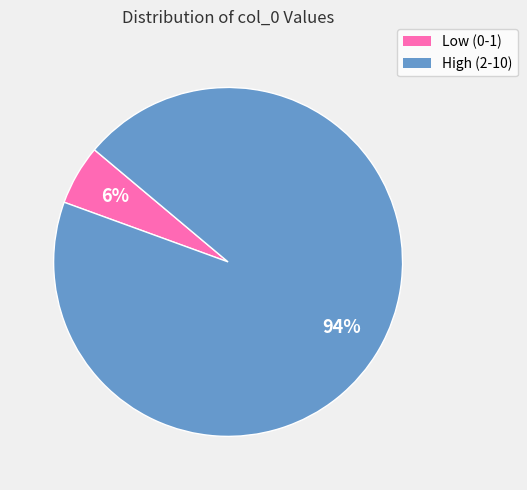

To the nearest percent, what is the average slice percentage?

50%